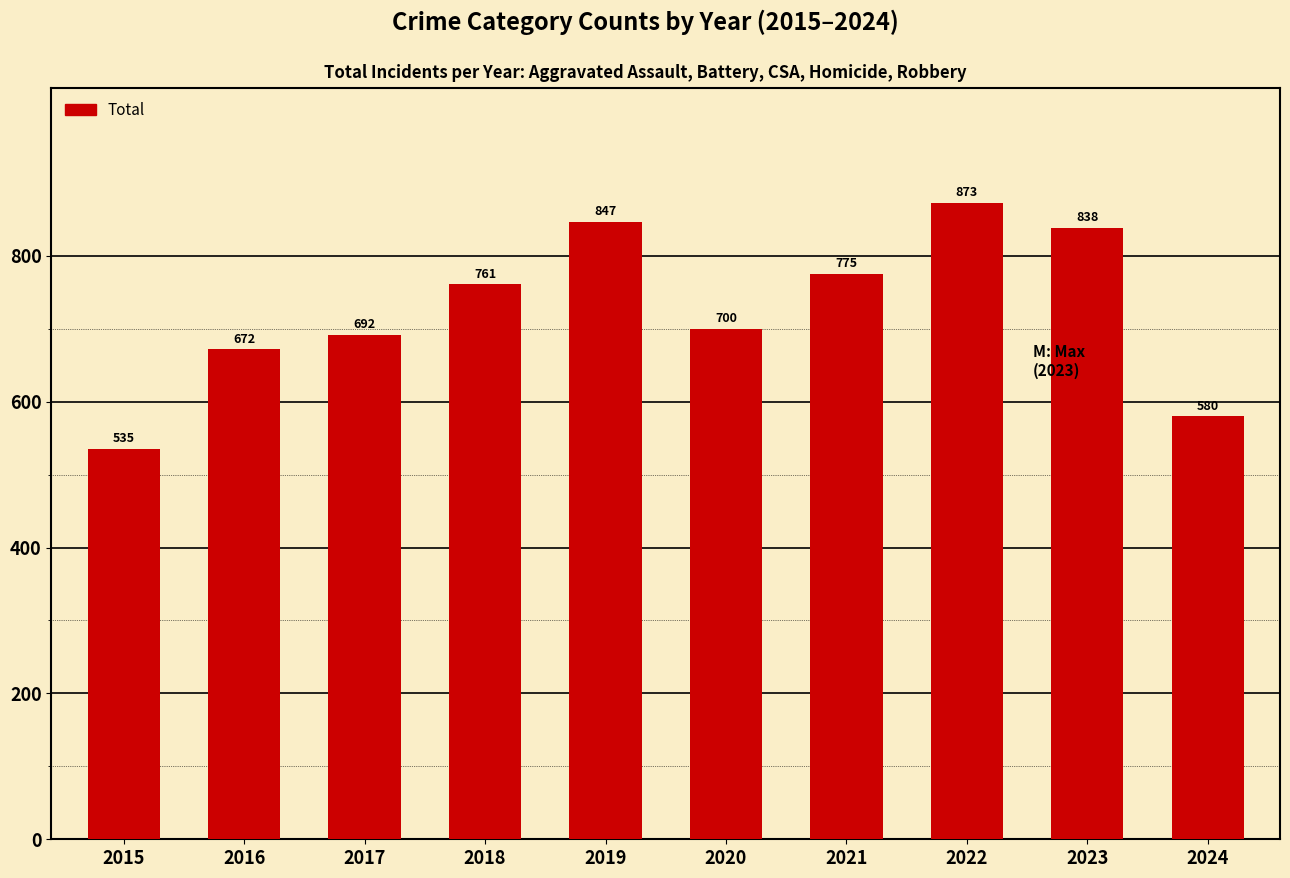

What is the change in value from 2017 to 2022?

+181